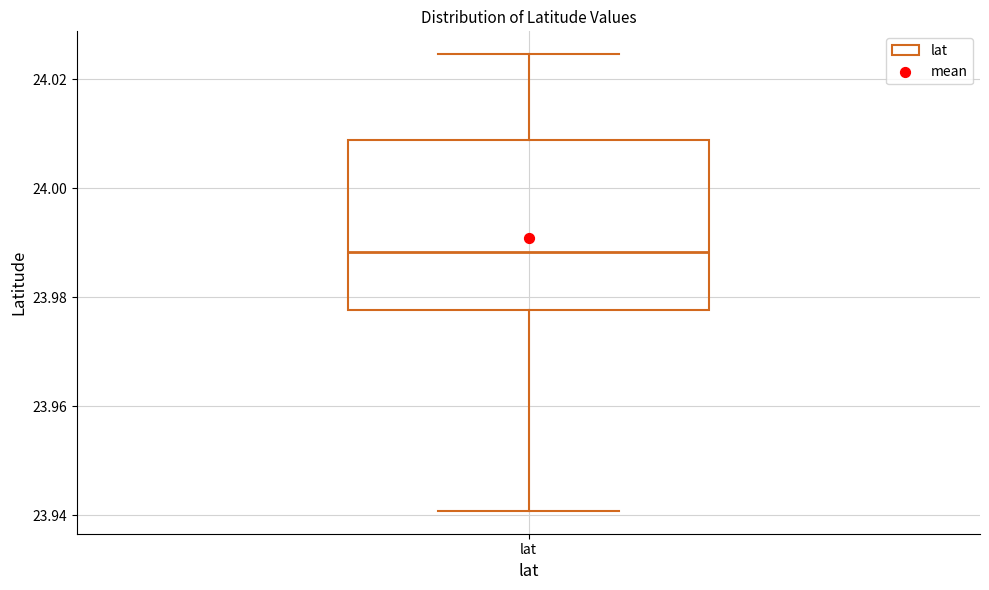

Read this box plot against the y-axis: the position of the median line, the range covered by the box, and the ends of both whiskers. The values are not printed on the chart, so give them approximately, as read against the axis.

median 23.988, box 23.978 to 24.008, whiskers 23.940 to 24.024